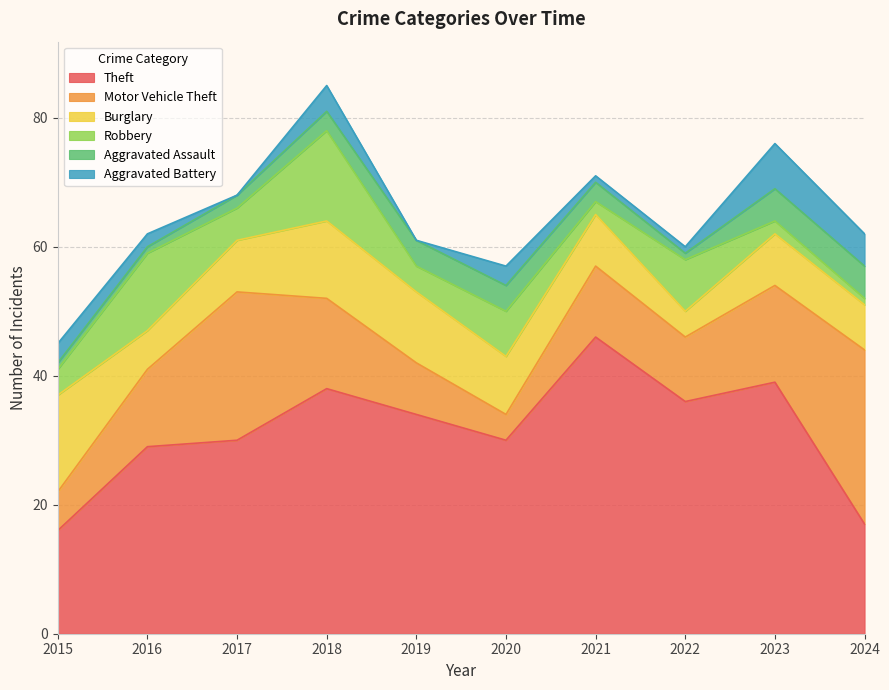

How many intersections are there between Aggravated Assault and Robbery?

3